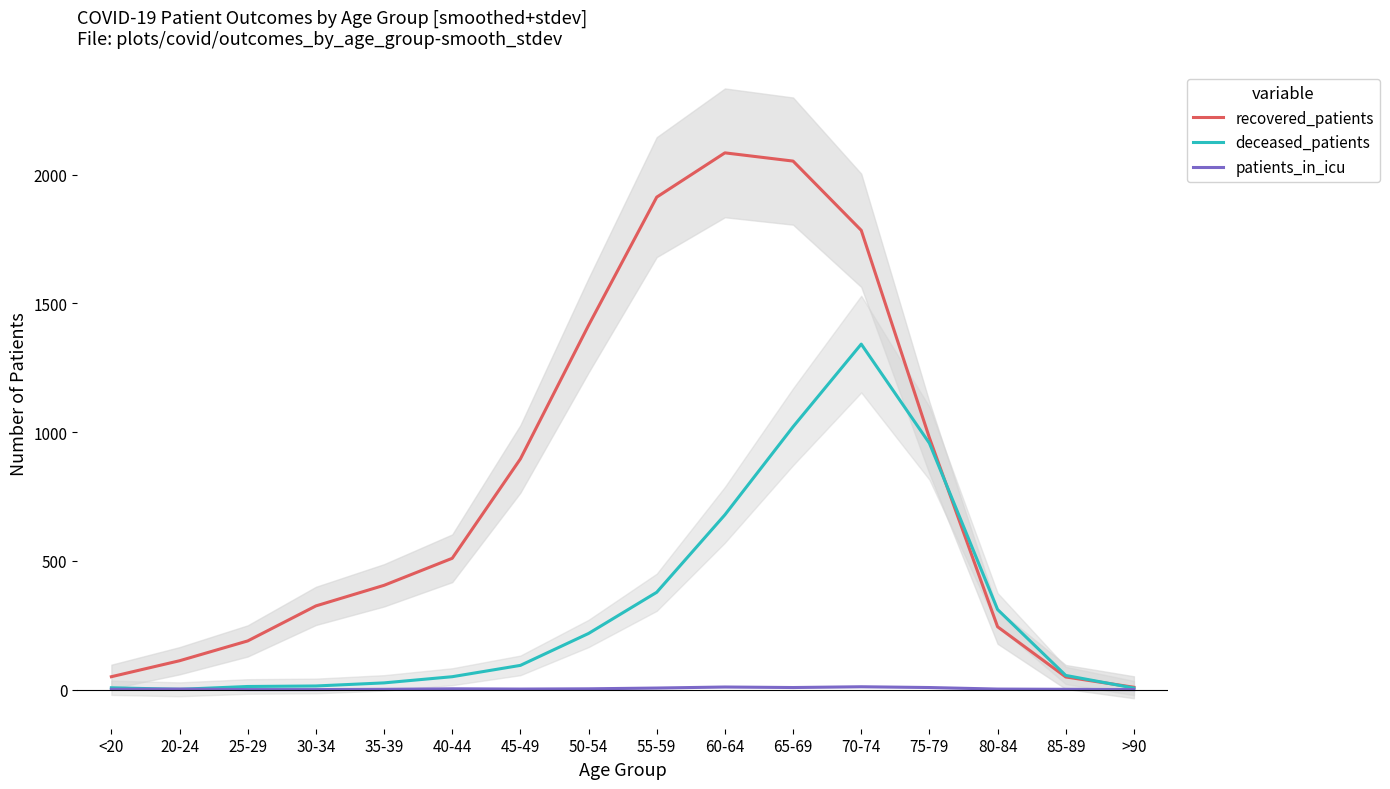

The value of patients_in_icu at 75-79 is 13. True or false?

False